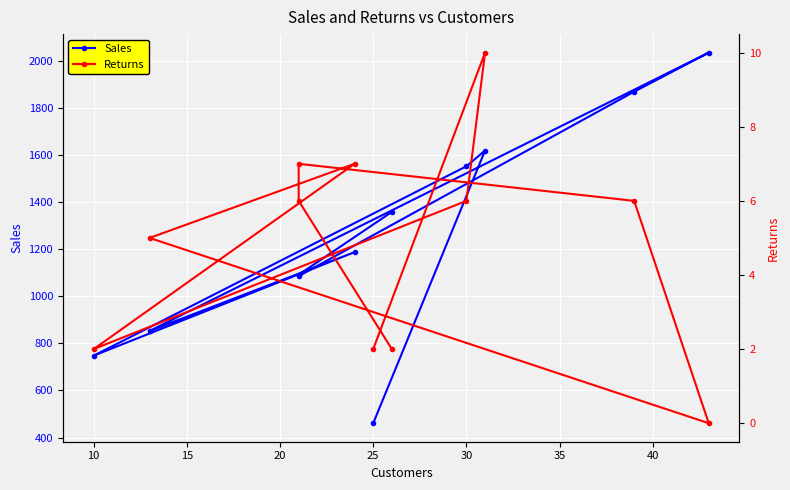

Which series has the widest spread of values?

Sales